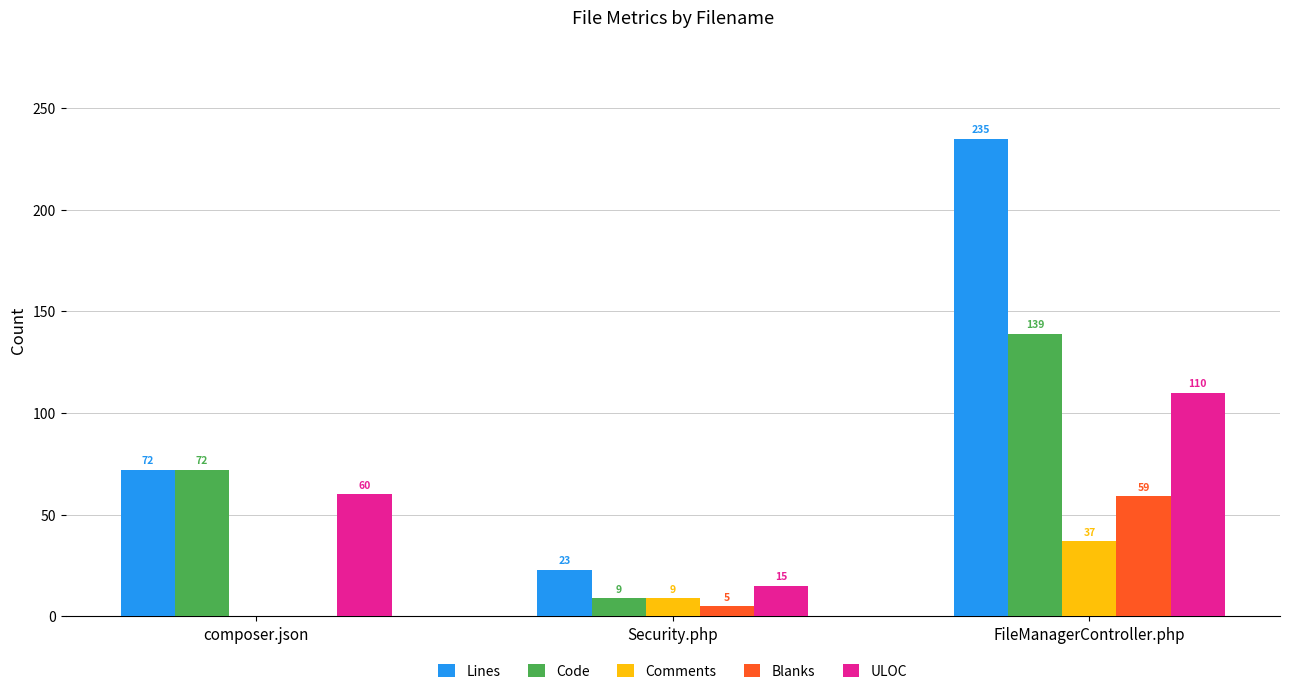

Reading left to right, list all the values displayed in this chart.

Lines: 72	23	235
Code: 72	9	139
Comments: 0	9	37
Blanks: 0	5	59
ULOC: 60	15	110